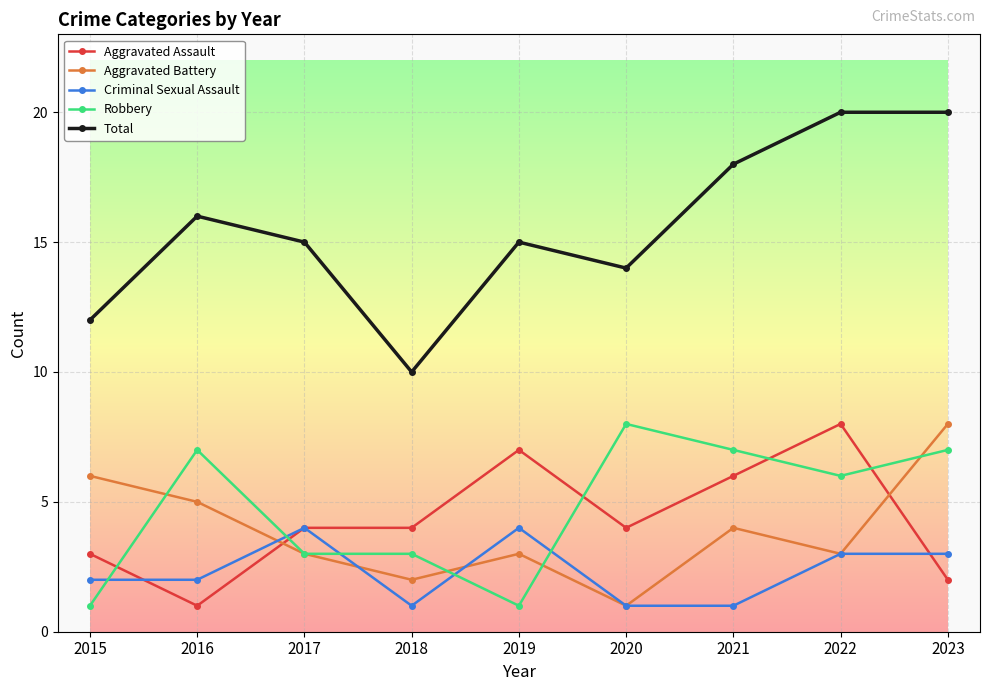

What value does the Aggravated Assault series have at 2016?

1